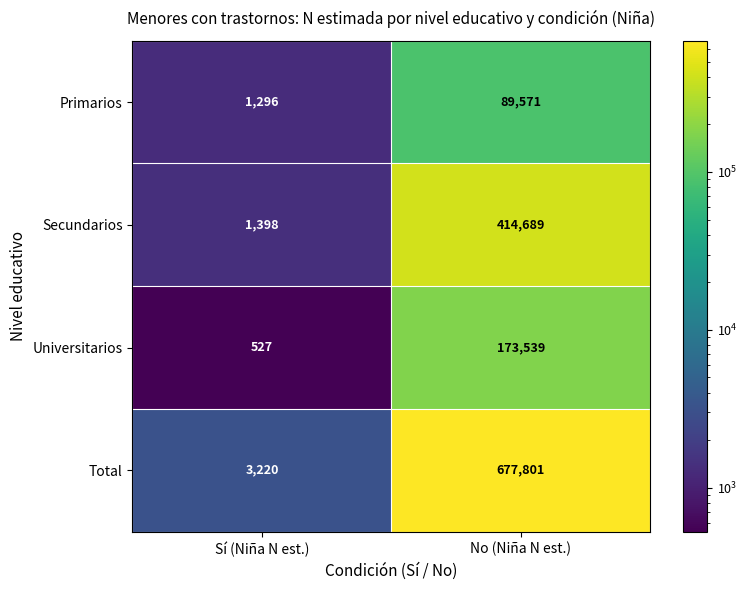

How many categories are shown in the chart?

2